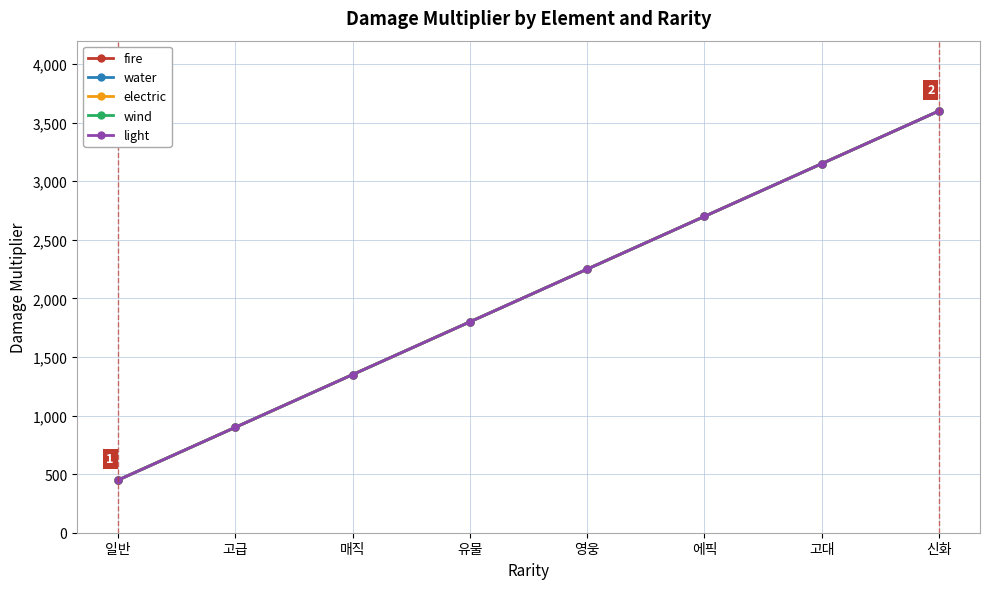

Which series changed the most between 고급 and 유물?

fire